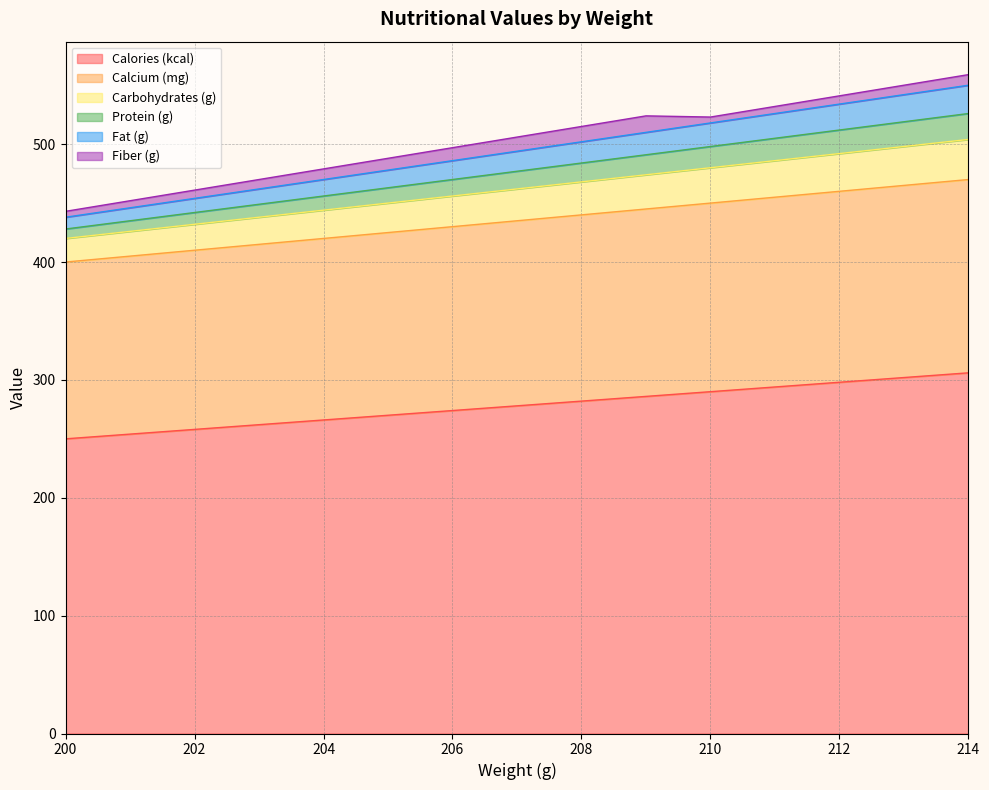

Which label corresponds to the largest value in the chart?

214